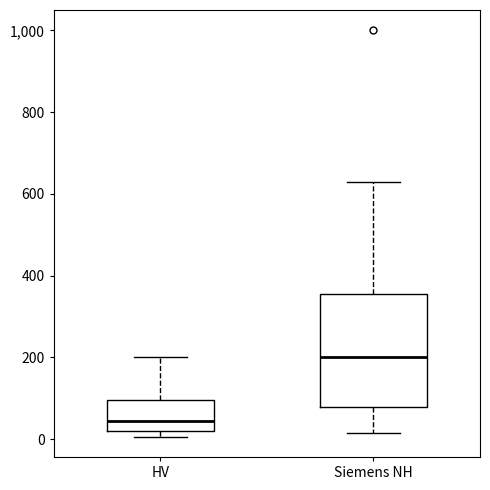

Which box is the tallest, from its lower edge to its upper edge?

Siemens NH